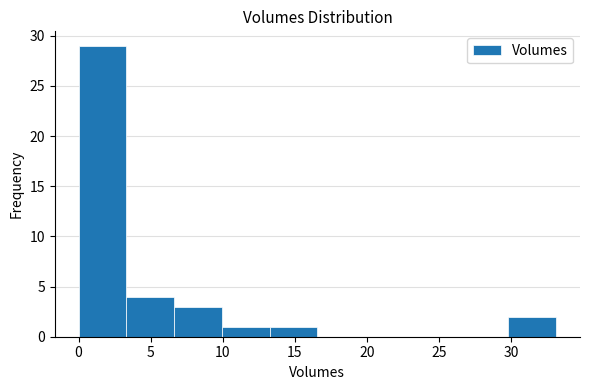

Reading left to right, transcribe this chart: for each bar, give the range it covers on the x-axis and its height. Neither the bar edges nor the heights are printed on the chart, so give them approximately, as read against the axes.

0.0 to 3.5: 29
3.5 to 6.5: 4
6.5 to 10.0: 3
10.0 to 13.5: 1
13.5 to 16.5: 1
16.5 to 20.0: 0
20.0 to 23.0: 0
23.0 to 26.5: 0
26.5 to 30.0: 0
30.0 to 33.0: 2